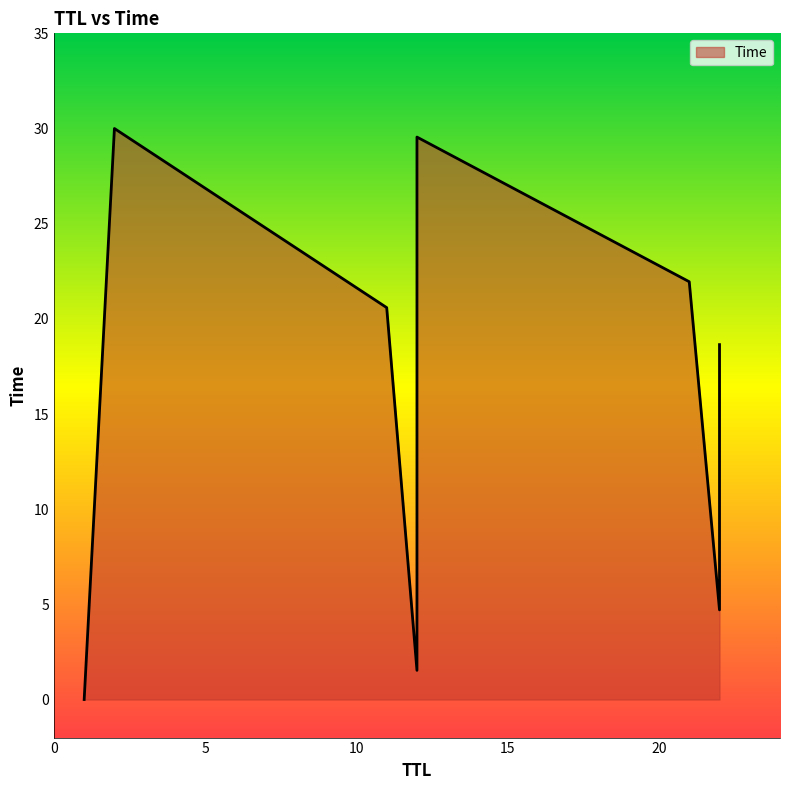

What is the change in value from 11 to 12?

+9.0